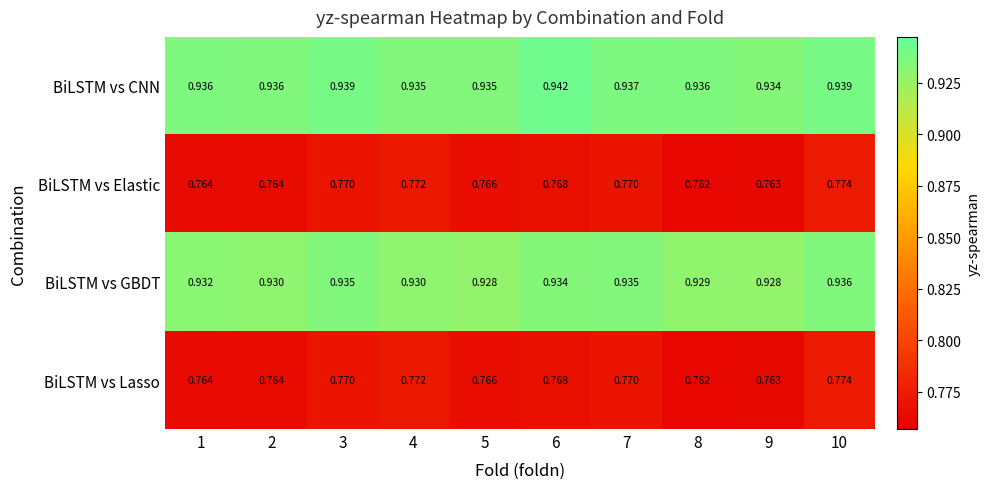

Is the value of BiLSTM vs Elastic at 8 greater than the value of BiLSTM vs GBDT at 5?

No